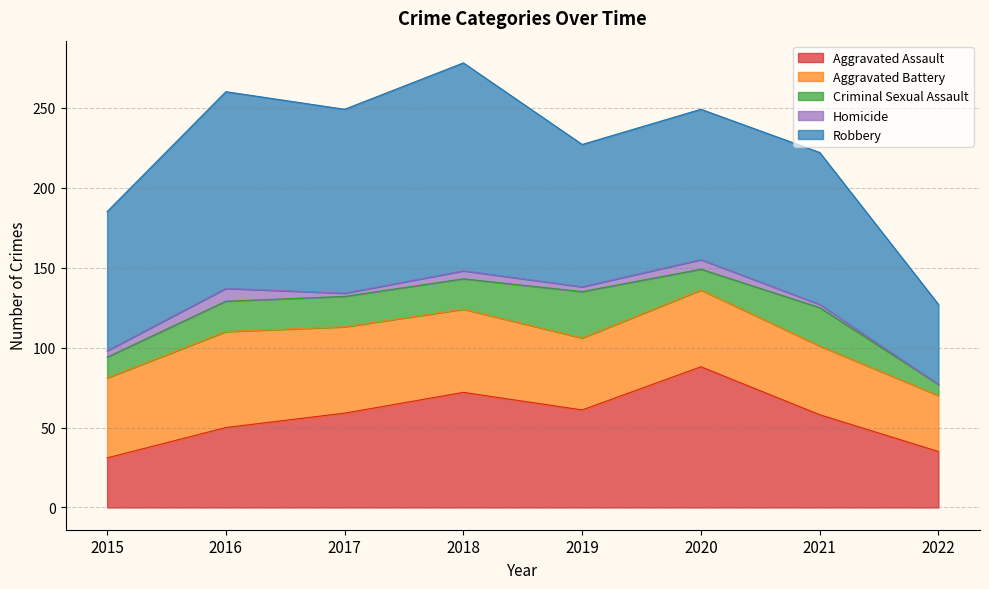

Which has a higher value, 2020 or 2017?

2020